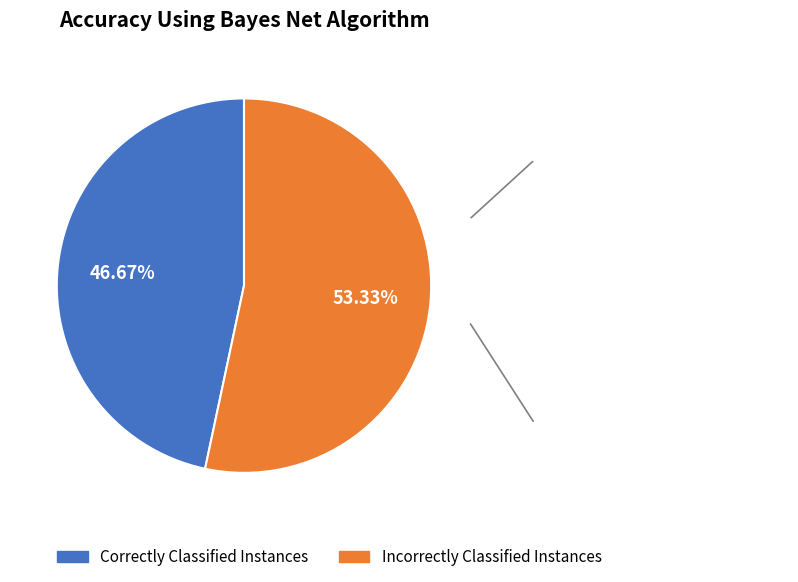

To the nearest percent, what is the average slice percentage?

50%